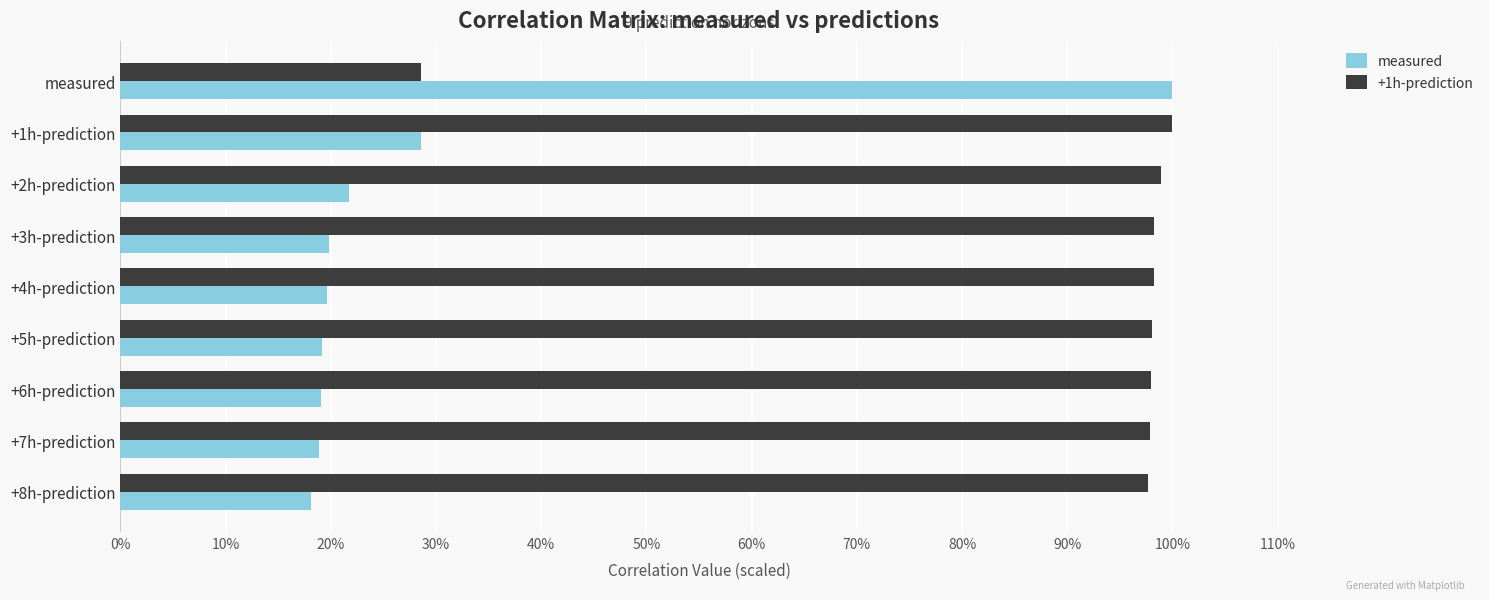

Rank the series by their average value, from highest to lowest.

+1h-prediction, measured